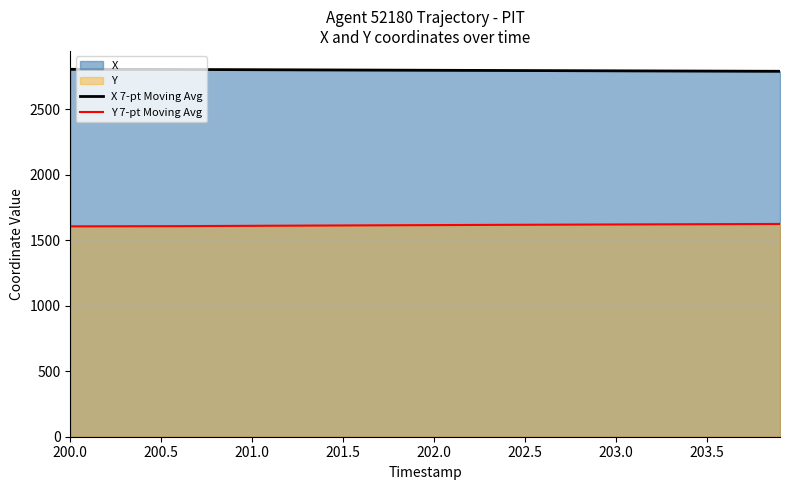

True or false: Y 7-pt Moving Avg and X 7-pt Moving Avg intersect in this chart.

False